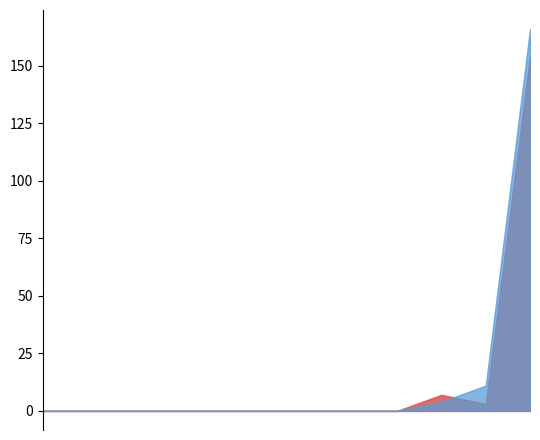

What is the sum of the R2 values at P10 and P7?

7